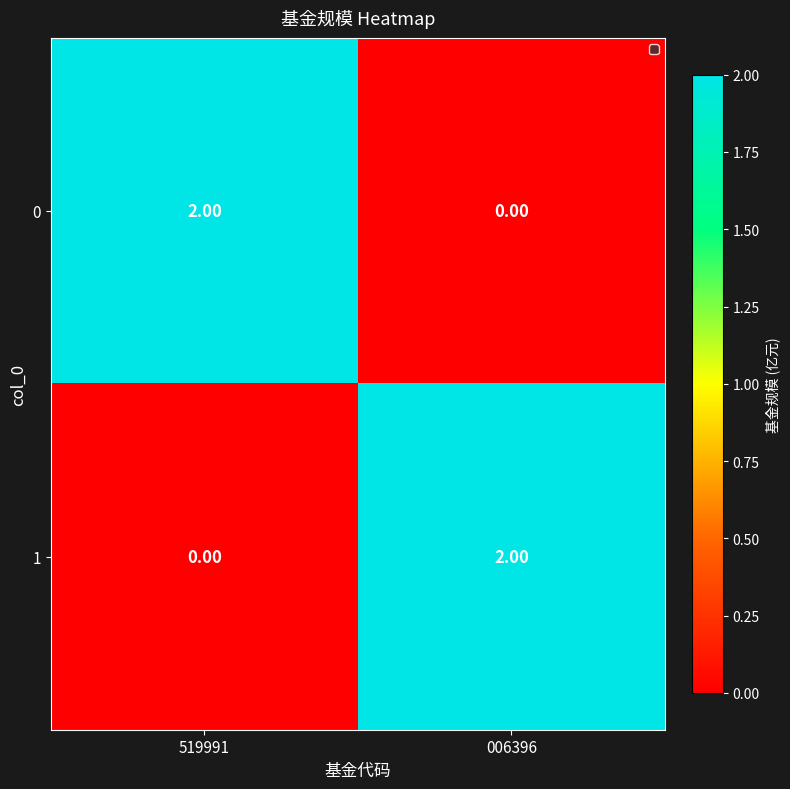

Is the value of 0 at 519991 greater than the value of 1 at 519991?

Yes